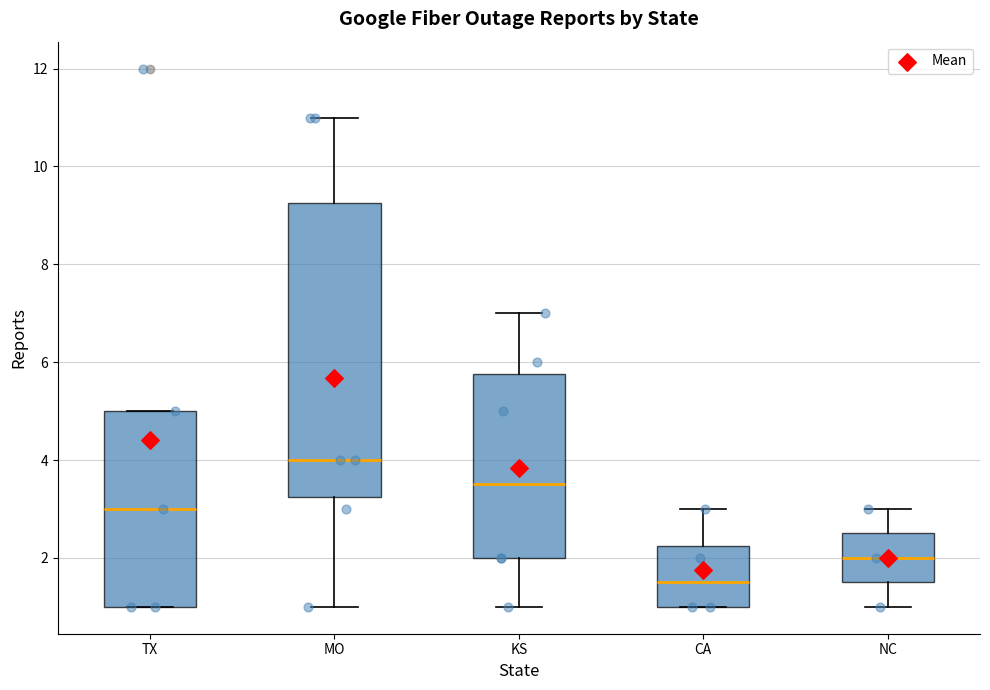

Which box's median line is the lowest?

CA